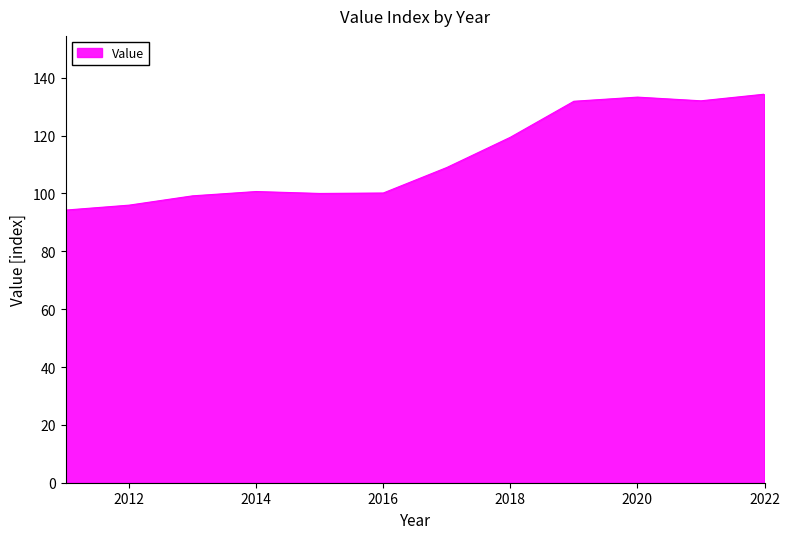

How many lines are shown in the chart?

1